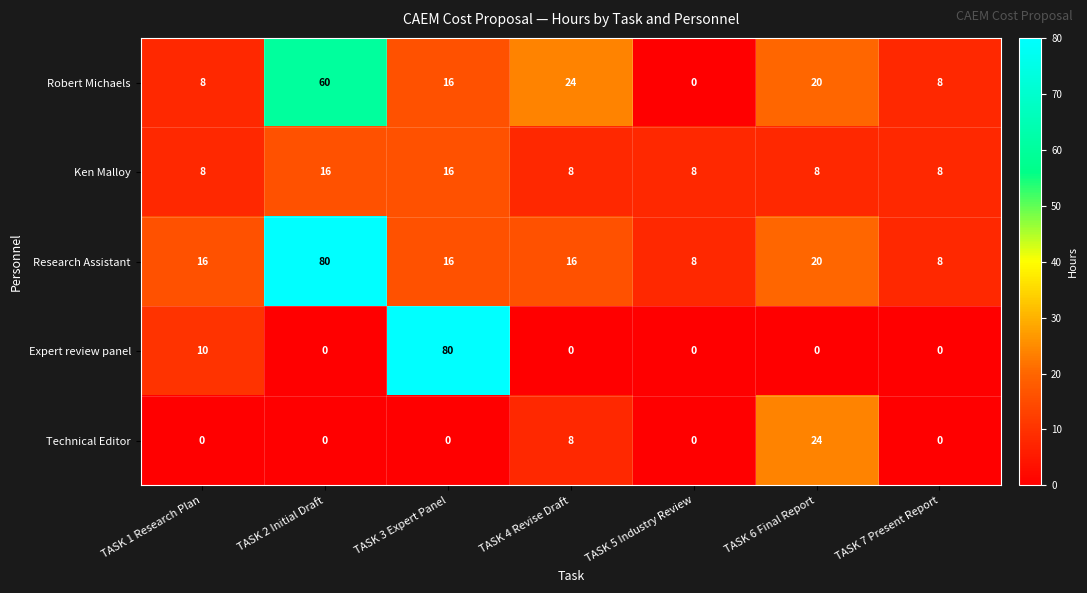

The value of Technical Editor at TASK 5 Industry Review is 0. True or false?

True